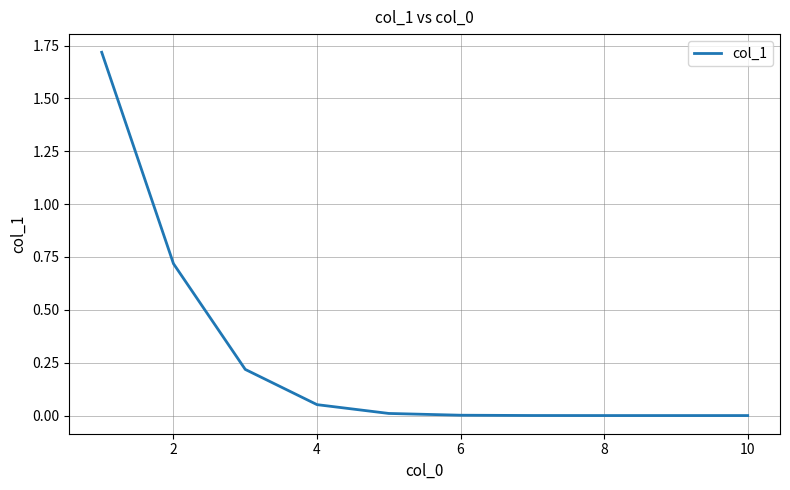

What is the difference between the maximum and minimum values?

1.7